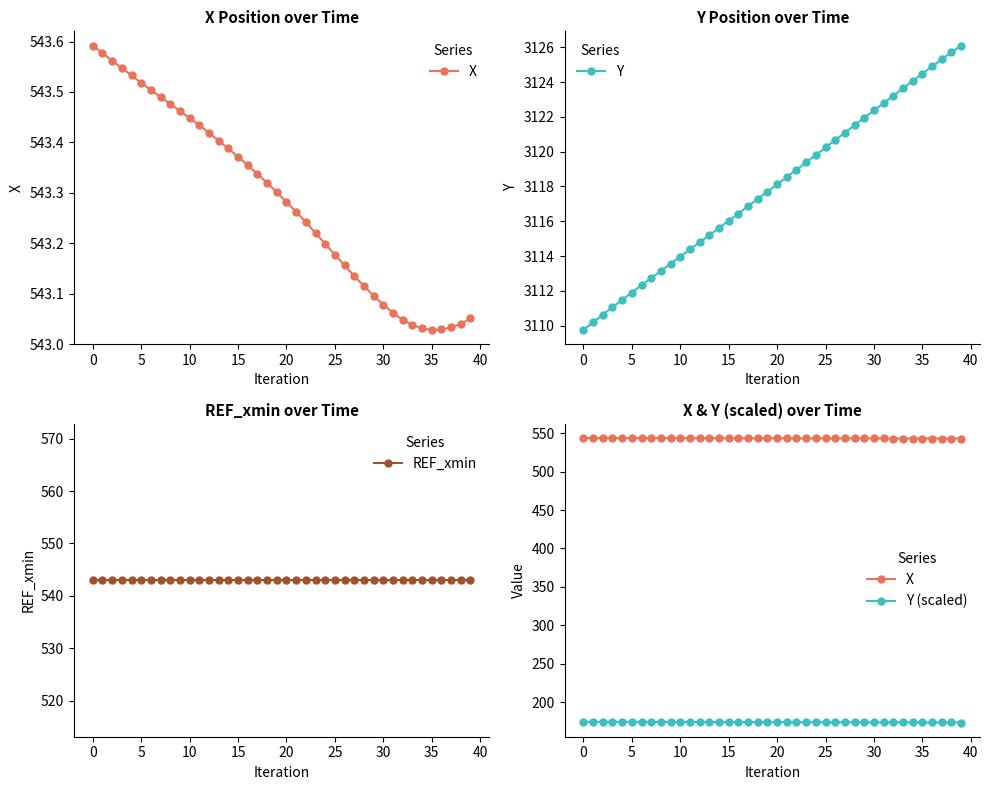

Reading right to left, extract all data points from this chart.

X: 543.1	543.0	543.0	543.0	543.0	543.0	543.0	543.0	543.1	543.1	543.1	543.1	543.1	543.2	543.2	543.2	543.2	543.2	543.3	543.3	543.3	543.3	543.3	543.4	543.4	543.4	543.4	543.4	543.4	543.4	543.5	543.5	543.5	543.5	543.5	543.5	543.5	543.6	543.6	543.6
Y: 3126.1	3125.7	3125.3	3124.9	3124.5	3124.1	3123.6	3123.2	3122.8	3122.4	3121.9	3121.5	3121.1	3120.7	3120.2	3119.8	3119.4	3119.0	3118.5	3118.1	3117.7	3117.3	3116.9	3116.4	3116.0	3115.6	3115.2	3114.8	3114.4	3114.0	3113.6	3113.2	3112.7	3112.3	3111.9	3111.5	3111.1	3110.6	3110.2	3109.8
REF_xmin: 543.0	543.0	543.0	543.0	543.0	543.0	543.0	543.0	543.0	543.0	543.0	543.0	543.0	543.0	543.0	543.0	543.0	543.0	543.0	543.0	543.0	543.0	543.0	543.0	543.0	543.0	543.0	543.0	543.0	543.0	543.0	543.0	543.0	543.0	543.0	543.0	543.0	543.0	543.0	543.0
Y (scaled): 173.7	173.7	173.7	173.8	173.8	173.8	173.8	173.8	173.9	173.9	173.9	173.9	174.0	174.0	174.0	174.0	174.1	174.1	174.1	174.1	174.2	174.2	174.2	174.2	174.2	174.3	174.3	174.3	174.3	174.4	174.4	174.4	174.4	174.5	174.5	174.5	174.5	174.6	174.6	174.6